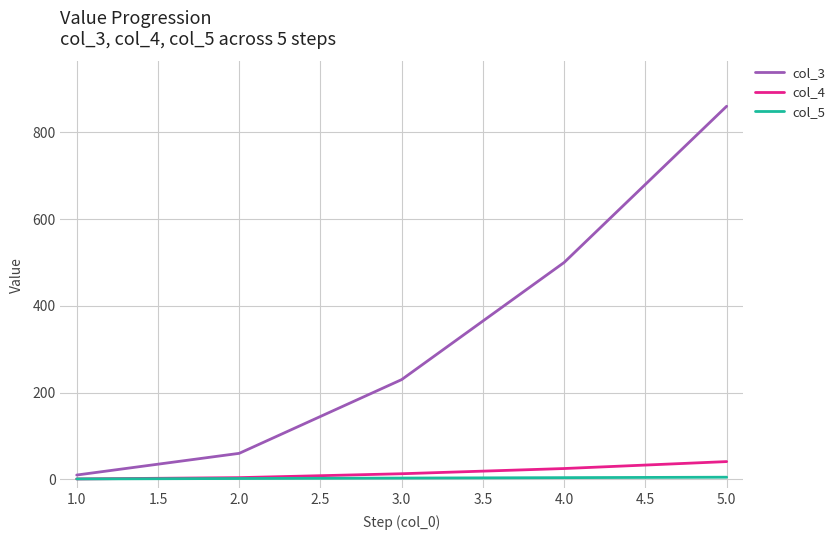

True or false: col_4 has more than 0 interior local peaks.

False